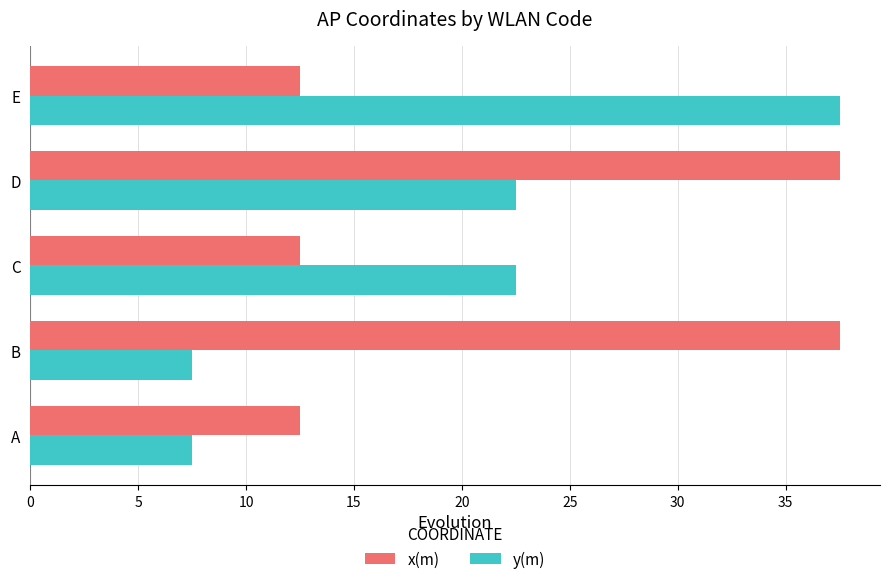

List the series in order of their overall mean, lowest first.

y(m), x(m)